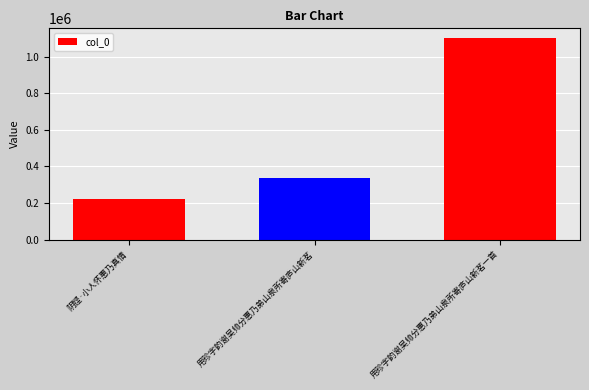

Between 用珍字韵谢吴帅分惠乃弟山泉所寄庐山新茗 and 阴铿·小人怀惠乃真情, which is larger?

用珍字韵谢吴帅分惠乃弟山泉所寄庐山新茗